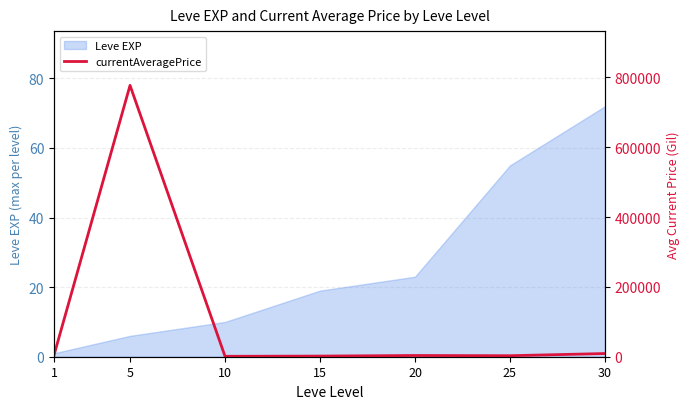

Between 15 and 30, which is larger?

30